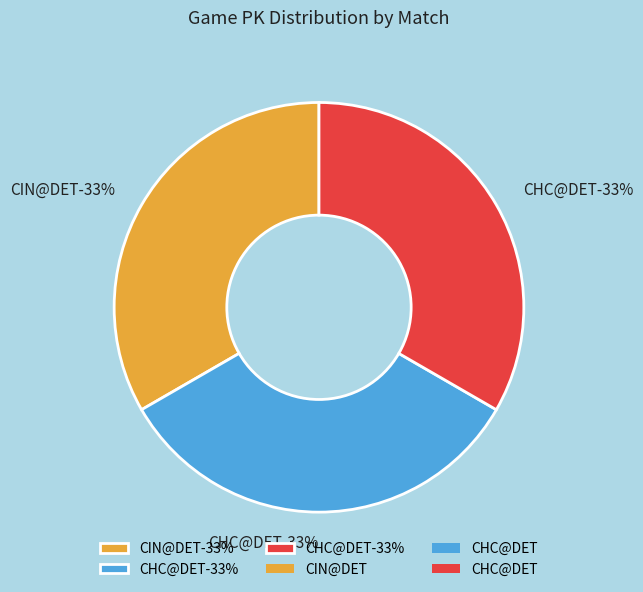

To the nearest percent, what portion does 1 represent?

33%